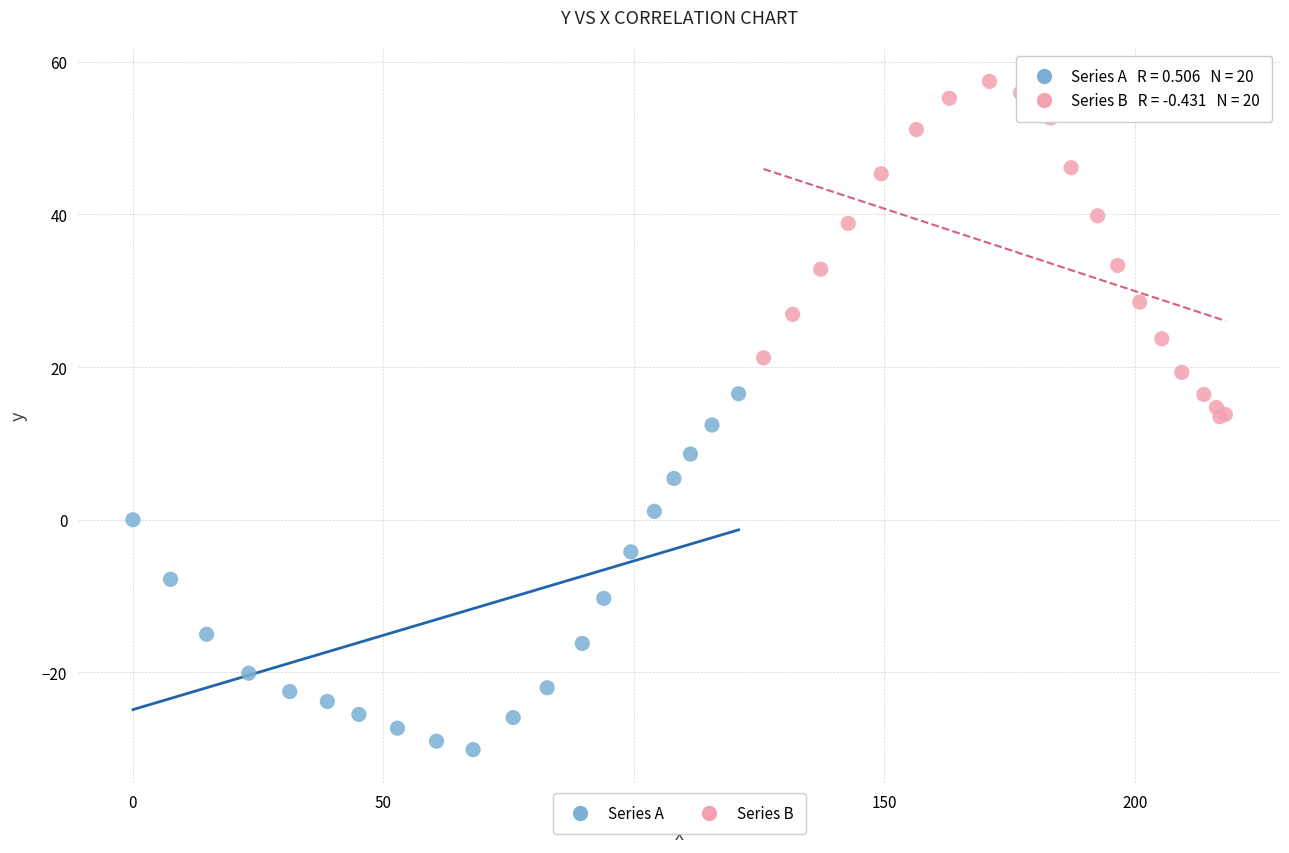

Which series contains the lowest Y value?

Series A